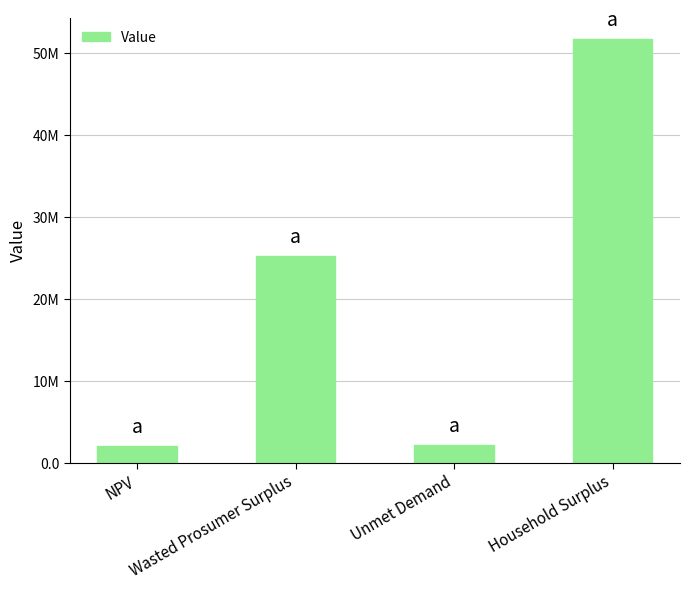

What is the greatest value displayed?

51662754.1